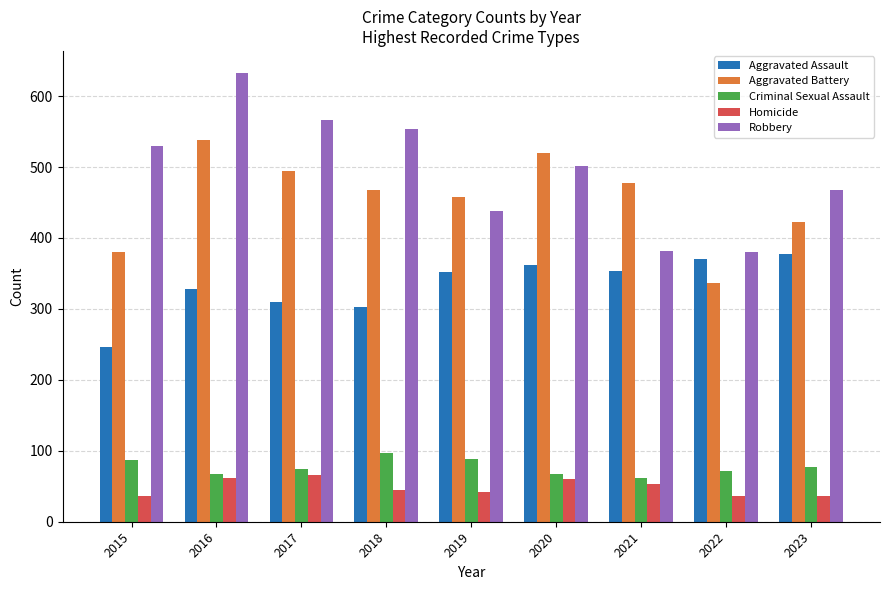

True or false: Homicide has a value of 42 at 2019.

True